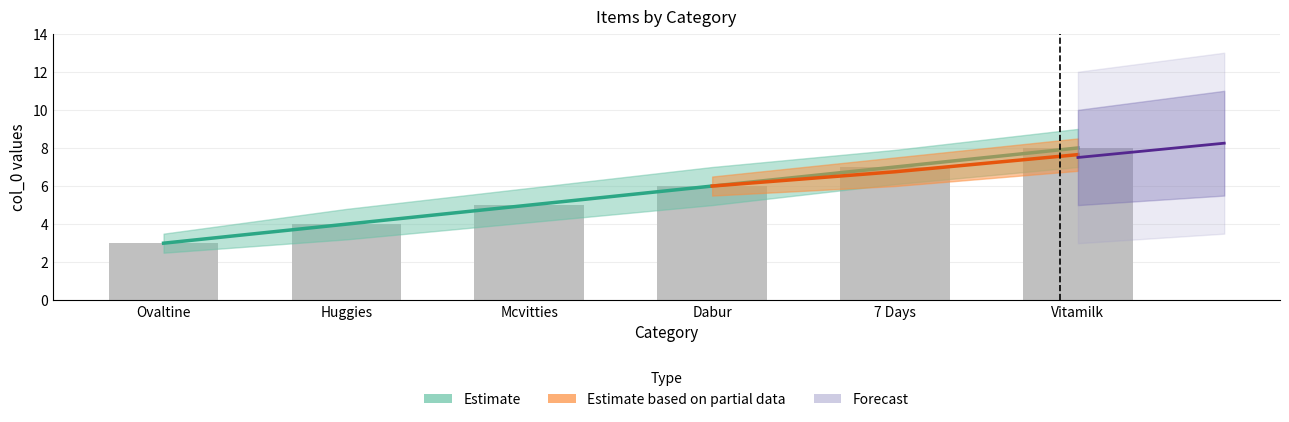

What is the label of the 5th bar from the right?

Huggies